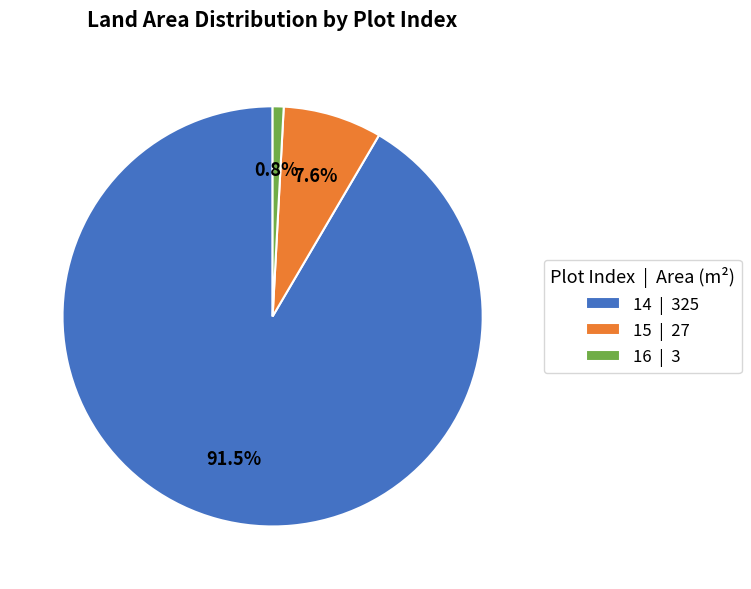

Does any single category account for the majority?

Yes